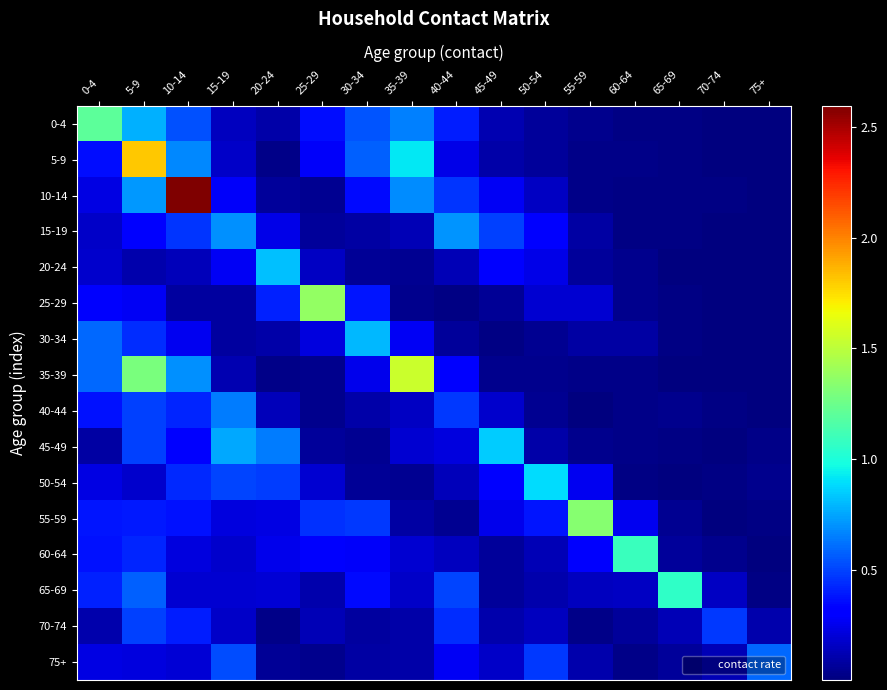

At 5-9, list the series in order from smallest to largest.

20-24, 50-54, 75+, 25-29, 15-19, 55-59, 60-64, 30-34, 70-74, 45-49, 40-44, 65-69, 10-14, 0-4, 35-39, 5-9